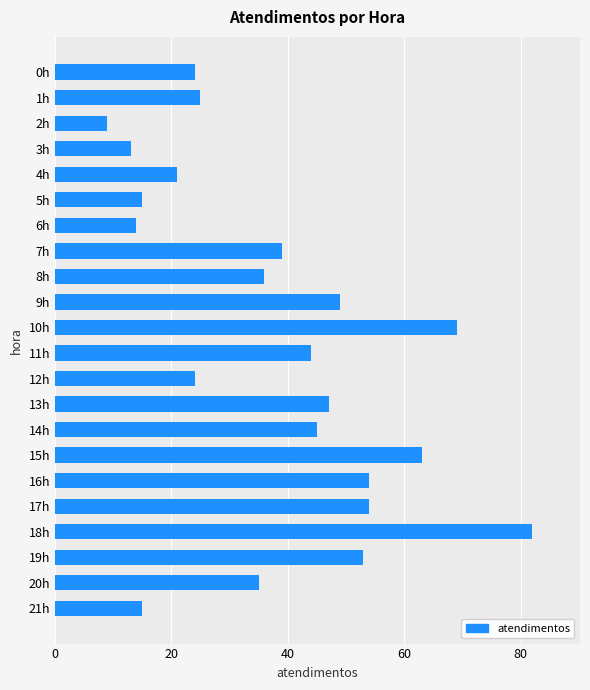

Where is the data nearest to the value 45?

14h